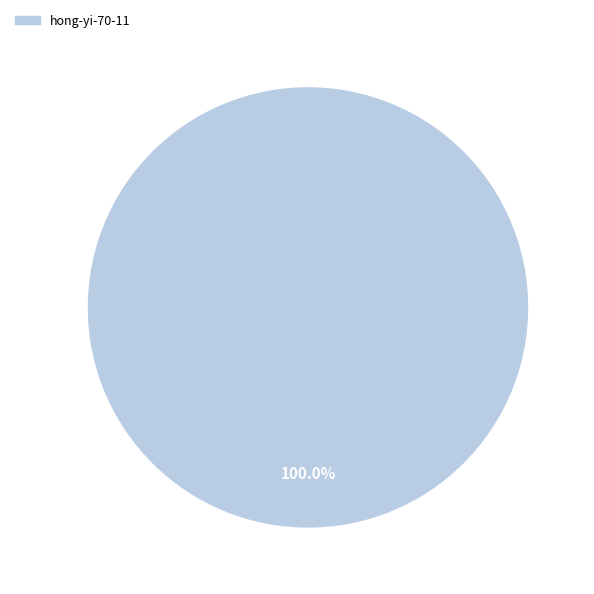

Does any single category account for the majority?

Yes